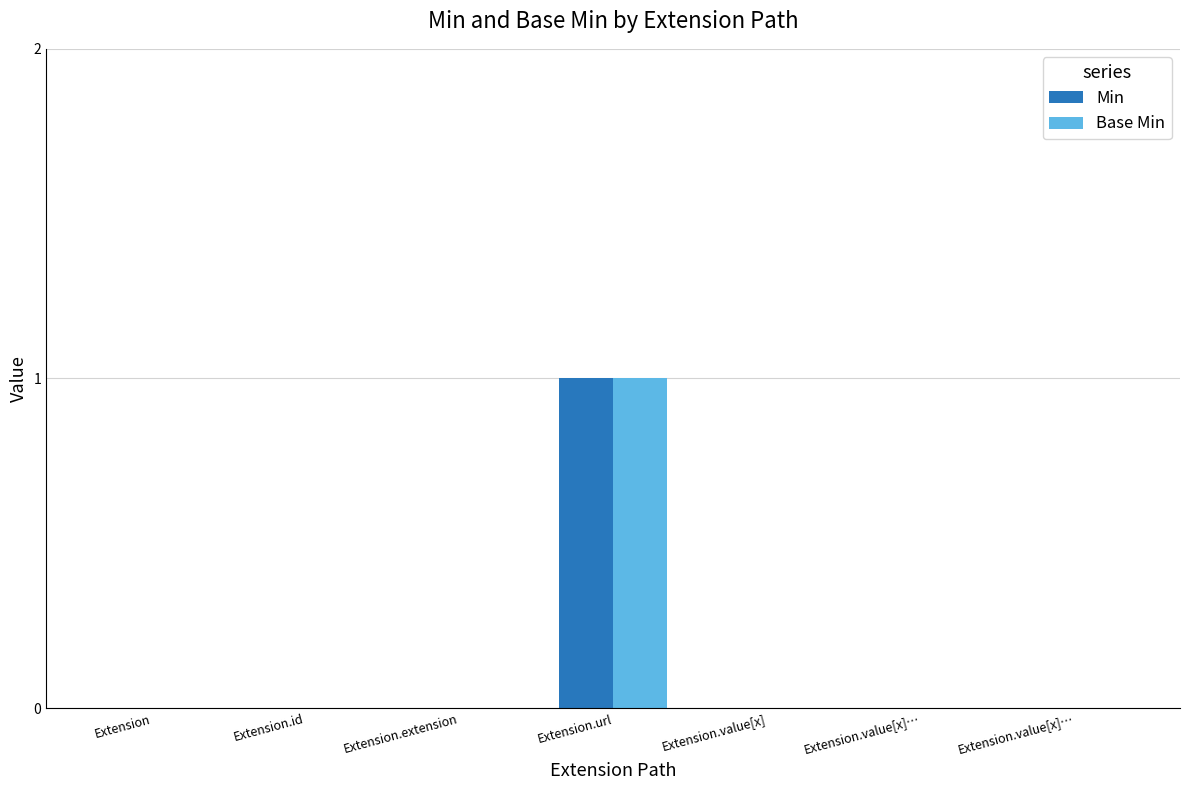

At which category does the chart reach its peak across all series?

Extension.url